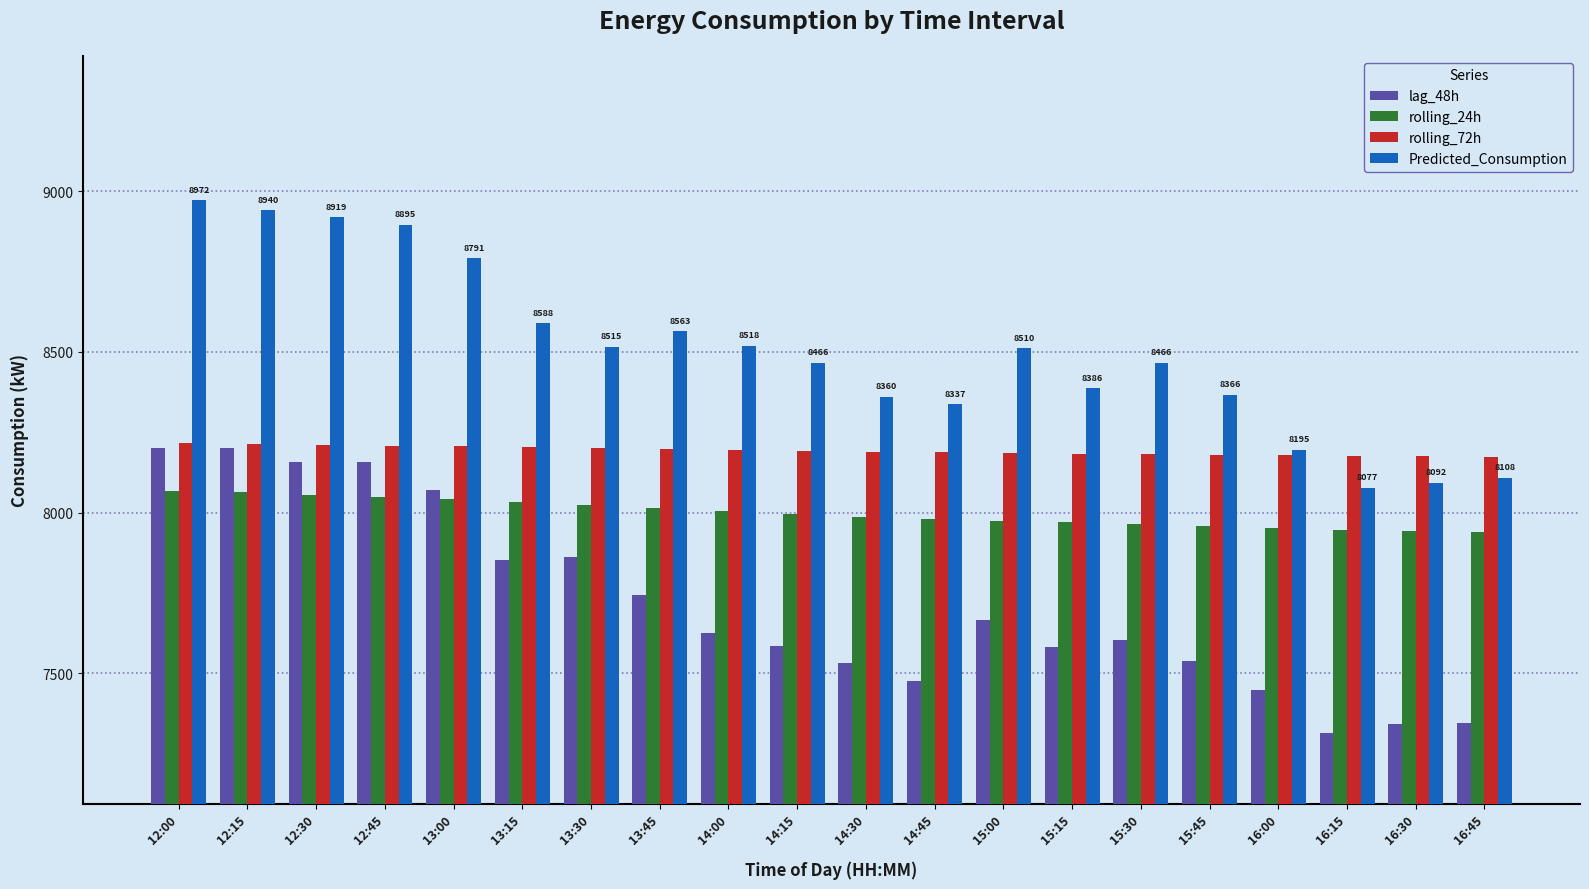

What is the highest value of the Predicted_Consumption series?

8972.2